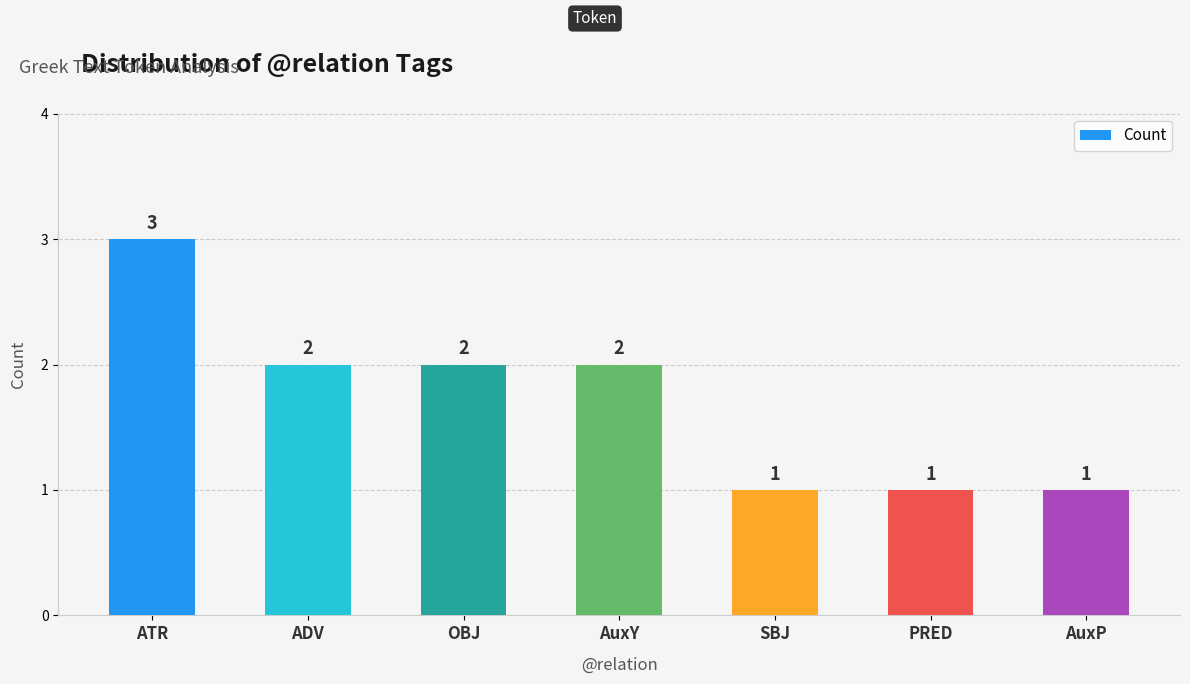

Read the value at AuxY.

2